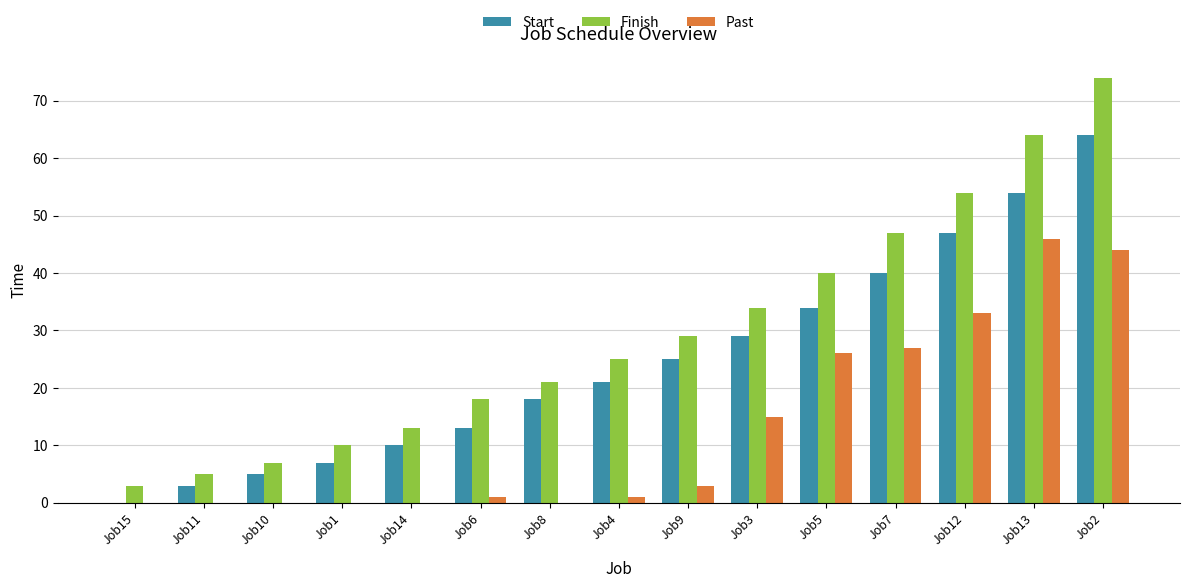

What is the sum of all Past values?

196